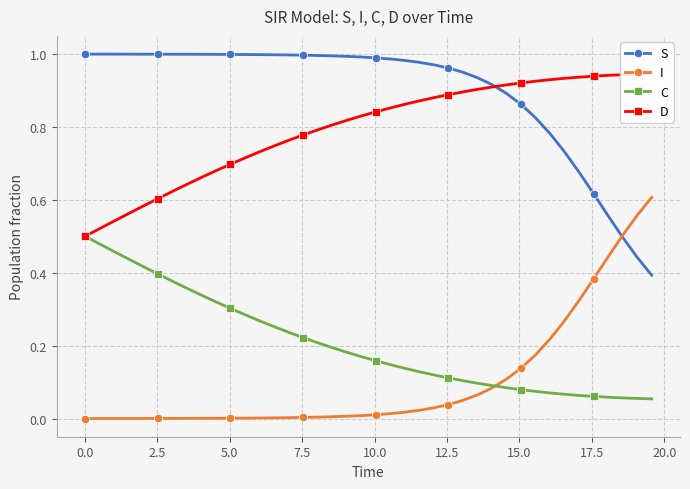

How many intersections are there between S and D?

1